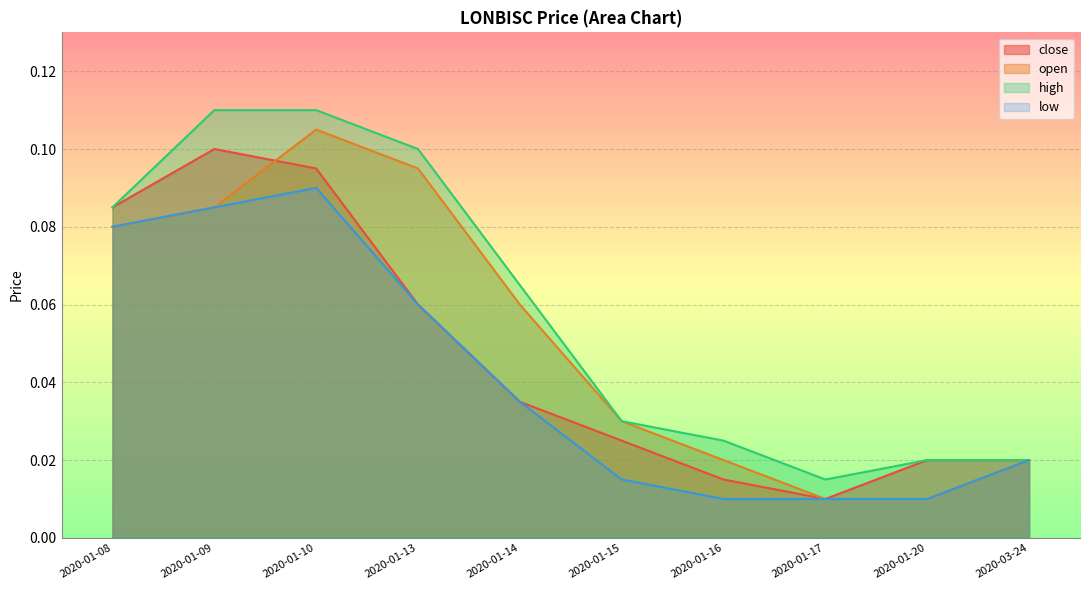

Which series has the largest total across all categories?

high